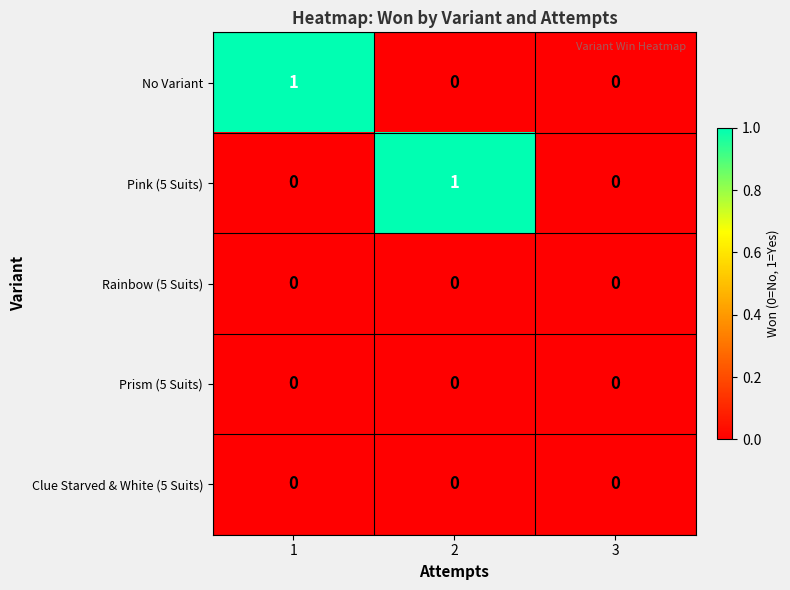

Between 1 and 3, which series saw the biggest shift?

No Variant